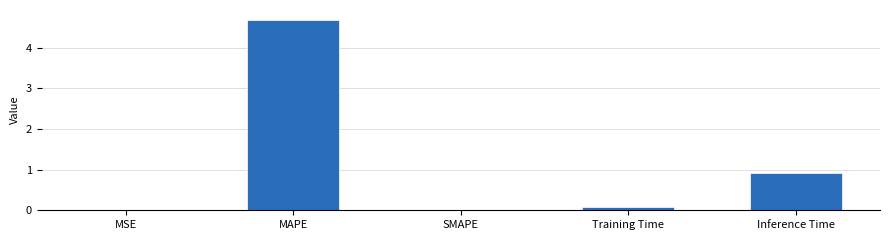

At which label is the value closest to 2?

Inference Time